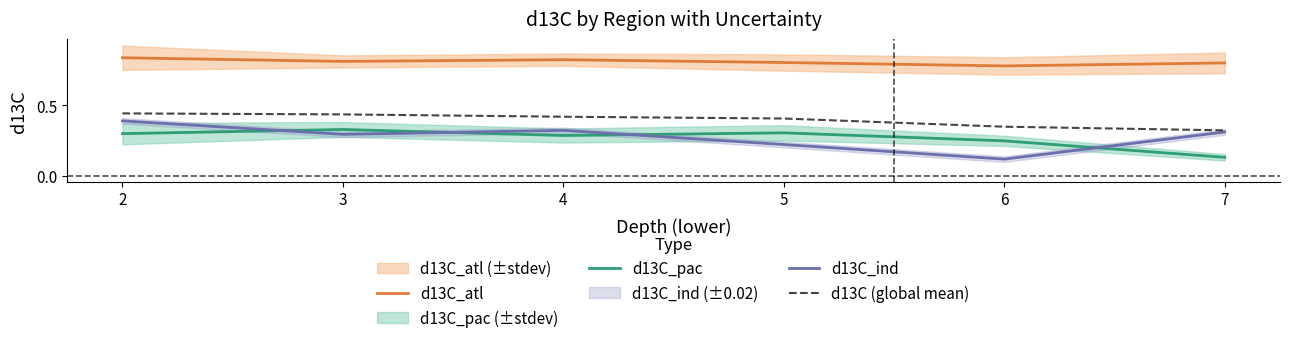

How many intersections are there between d13C_pac and d13C_ind?

4